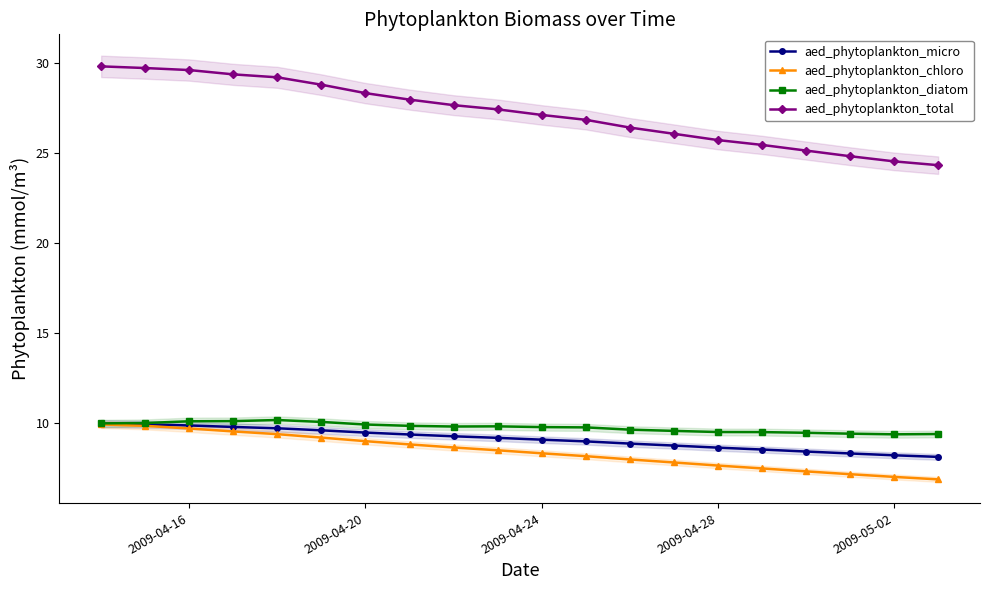

The value of aed_phytoplankton_micro at 2009-05-02 is 5.2. True or false?

False